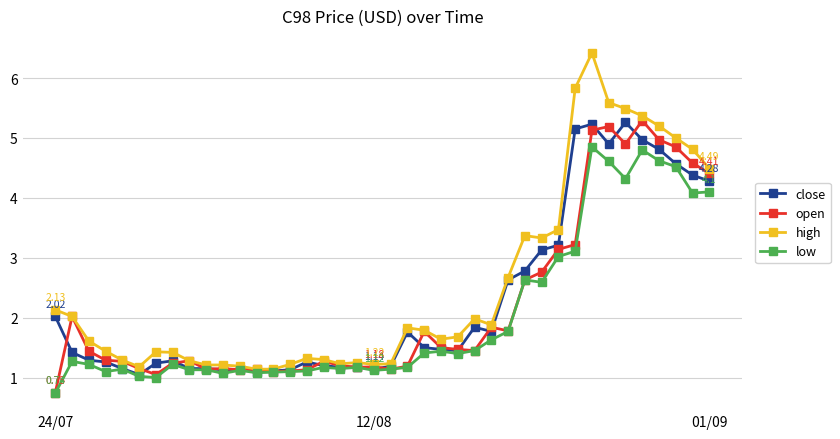

Which series has the largest range (max minus min)?

high